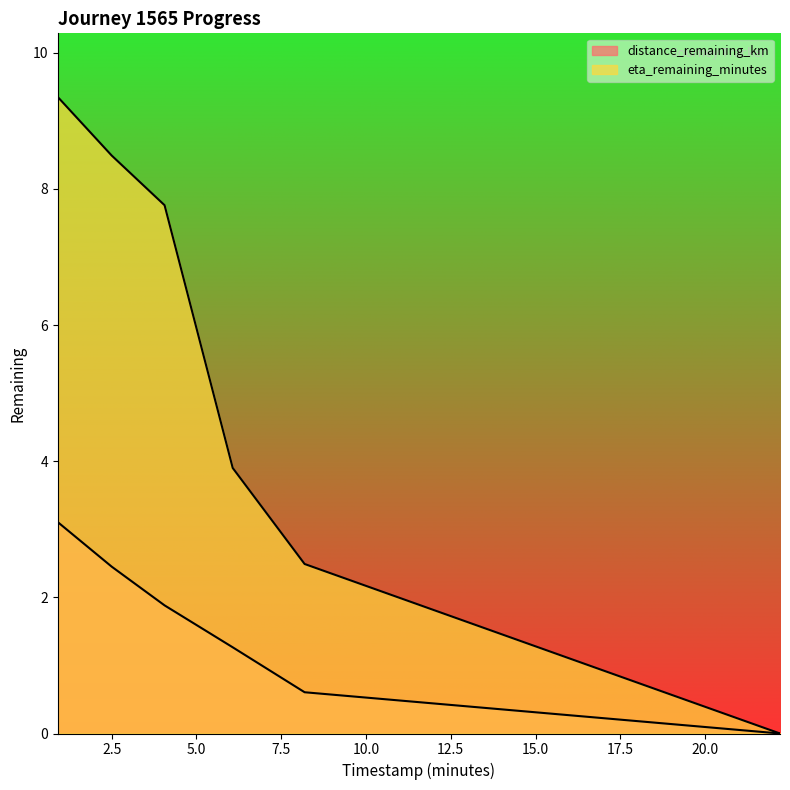

True or false: eta_remaining_minutes has more than 2 interior local peaks.

False